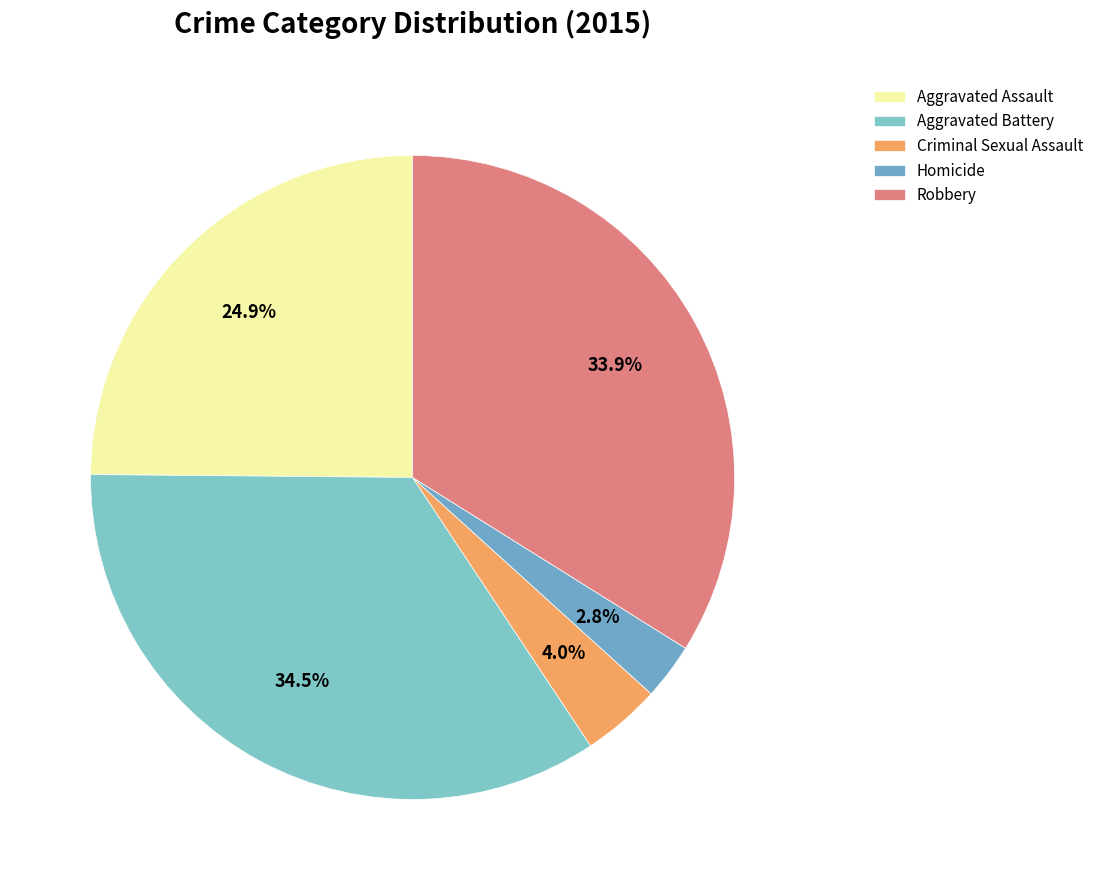

Approximately how many times larger is the value at Criminal Sexual Assault compared to Aggravated Battery?

0.1